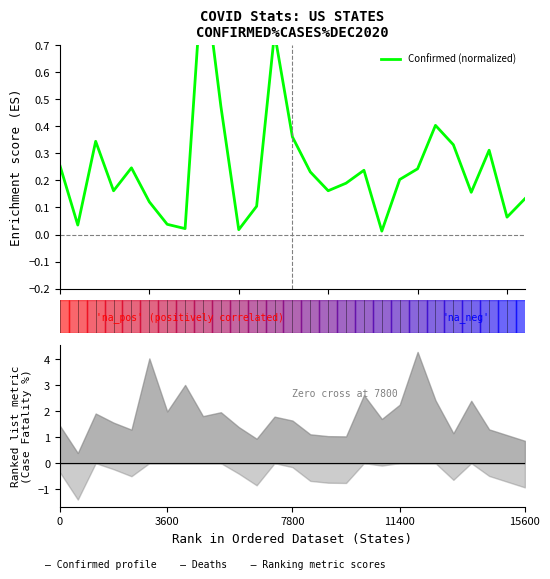

What is the change in value from 9 to 15?

-0.3